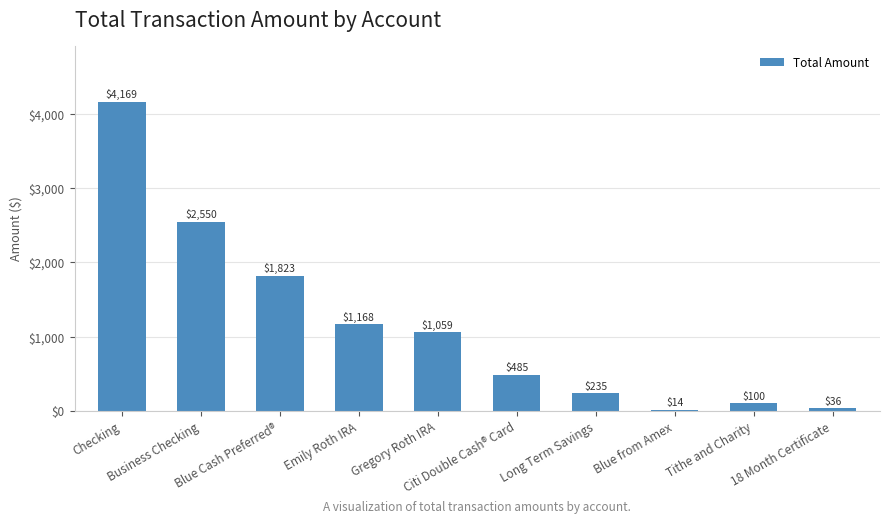

List the labels in order of value, smallest first.

Blue from Amex, 18 Month Certificate, Tithe and Charity, Long Term Savings, Citi Double Cash® Card, Gregory Roth IRA, Emily Roth IRA, Blue Cash Preferred®, Business Checking, Checking